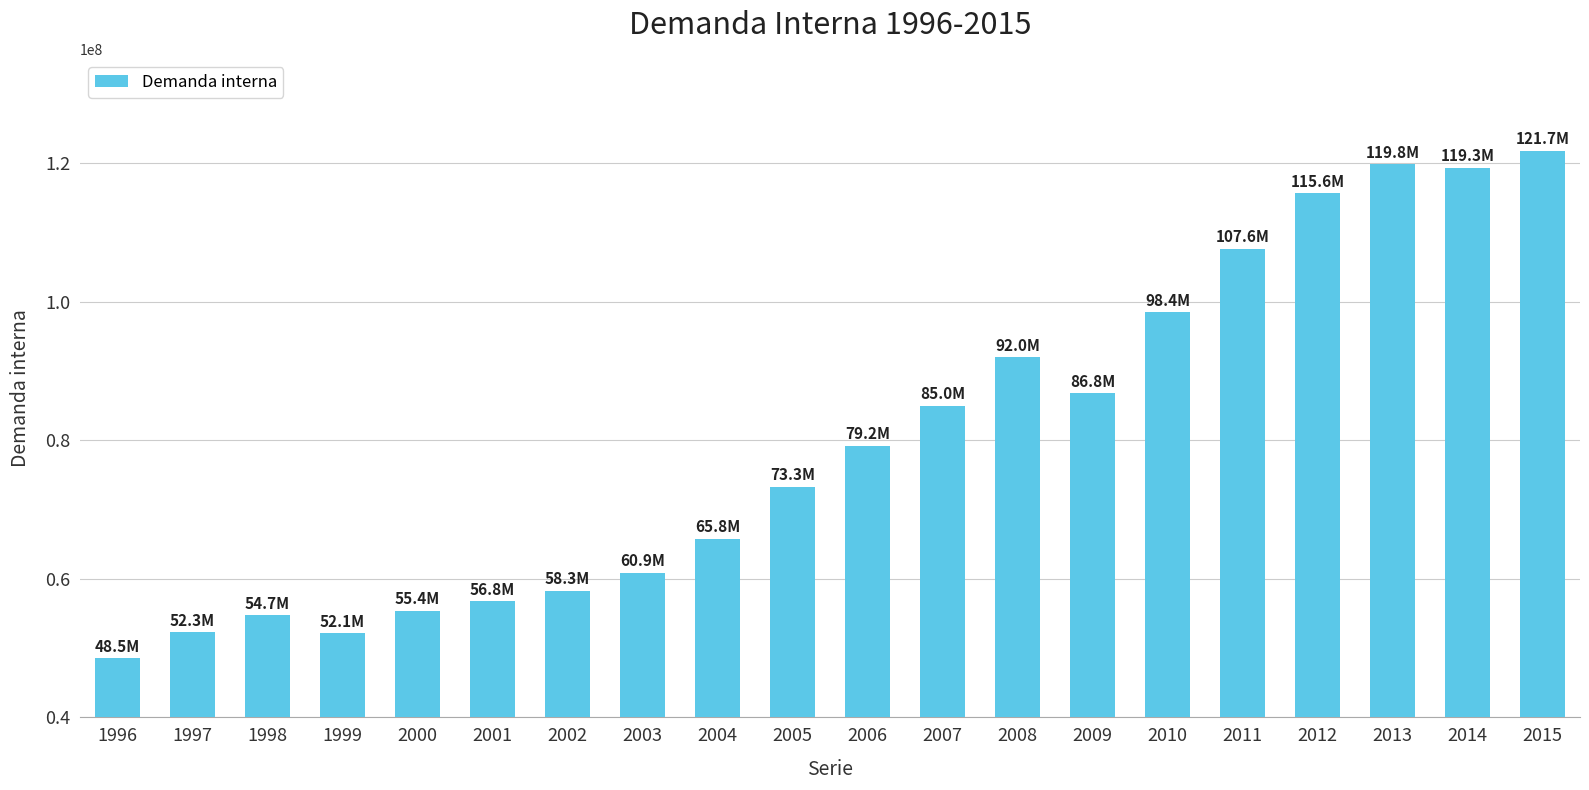

How many distinct data groups are displayed?

1